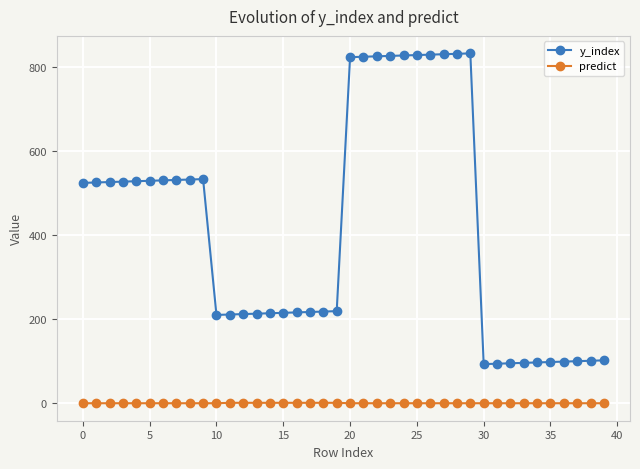

Which series has the largest total across all categories?

y_index